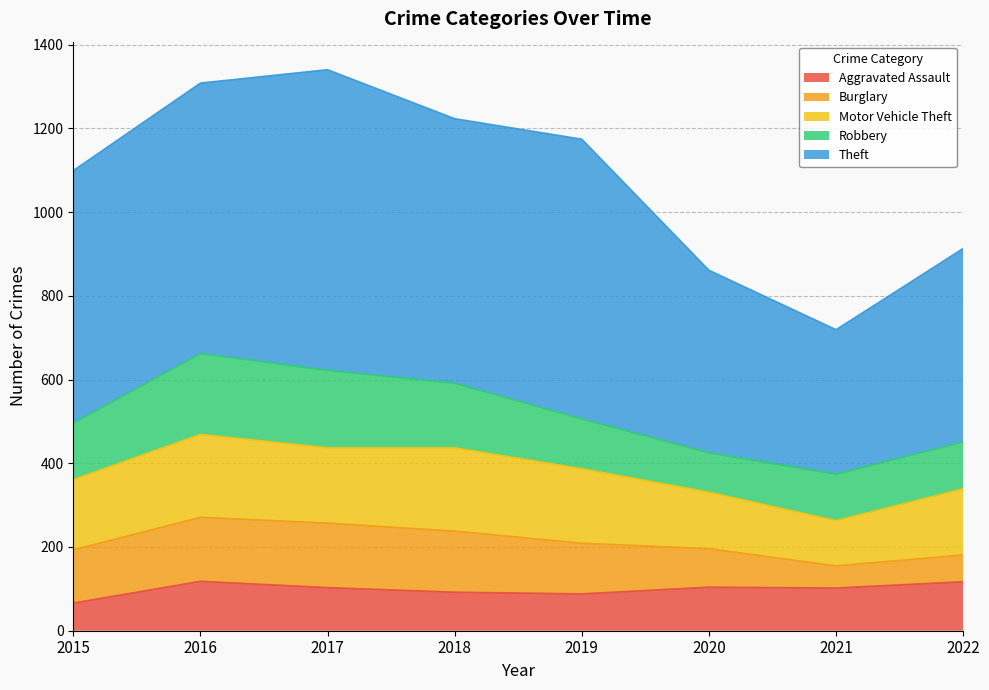

What is the average value of the Theft series?

564